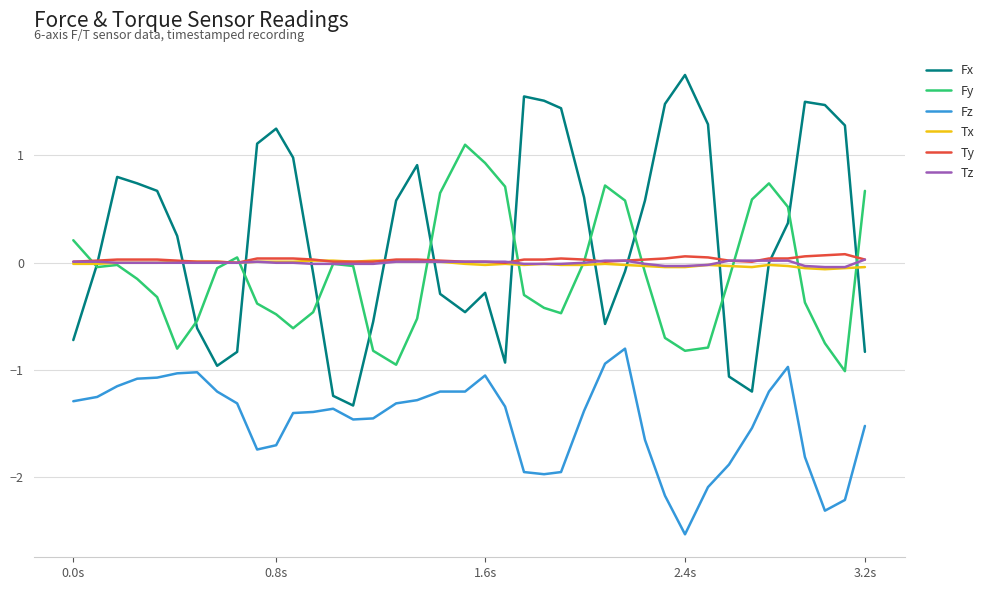

Which series has the largest total across all categories?

Fx